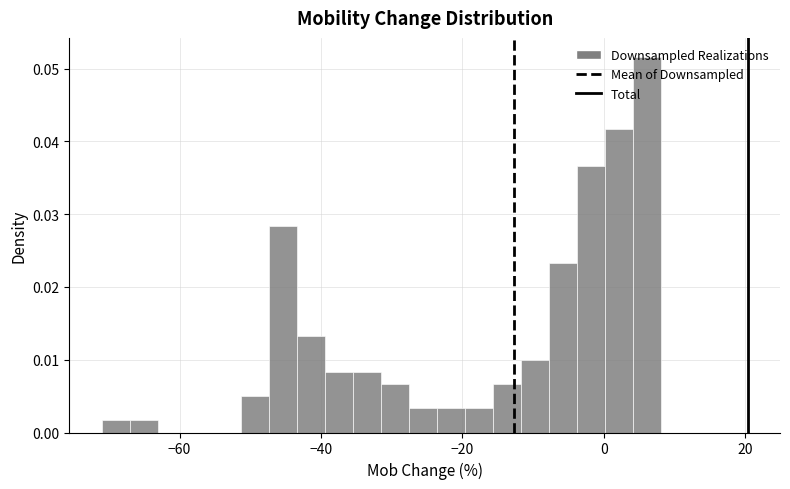

Read against the x-axis, roughly where is the centre of the tallest bar?

6